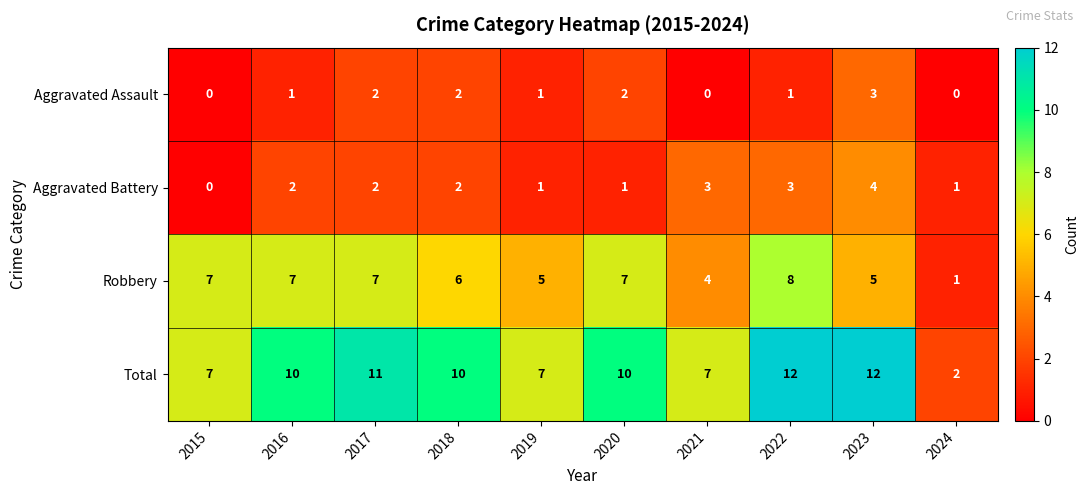

At how many categories does at least one series exceed 3?

9